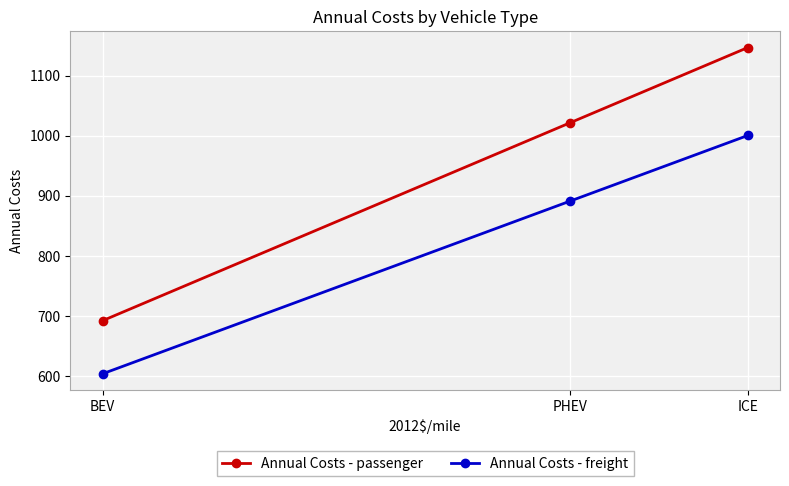

Rank the series by their average value, from highest to lowest.

Annual Costs - passenger, Annual Costs - freight